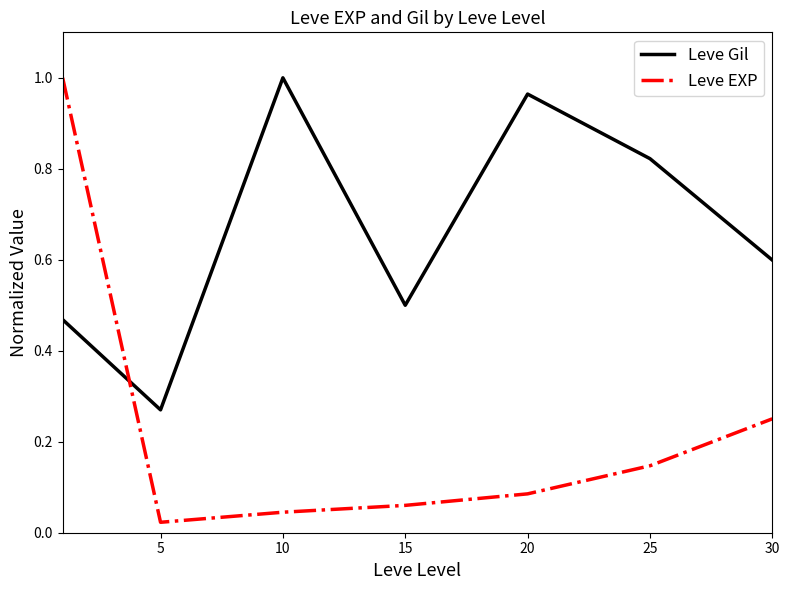

List the series in order of their overall mean, highest first.

Leve Gil, Leve EXP